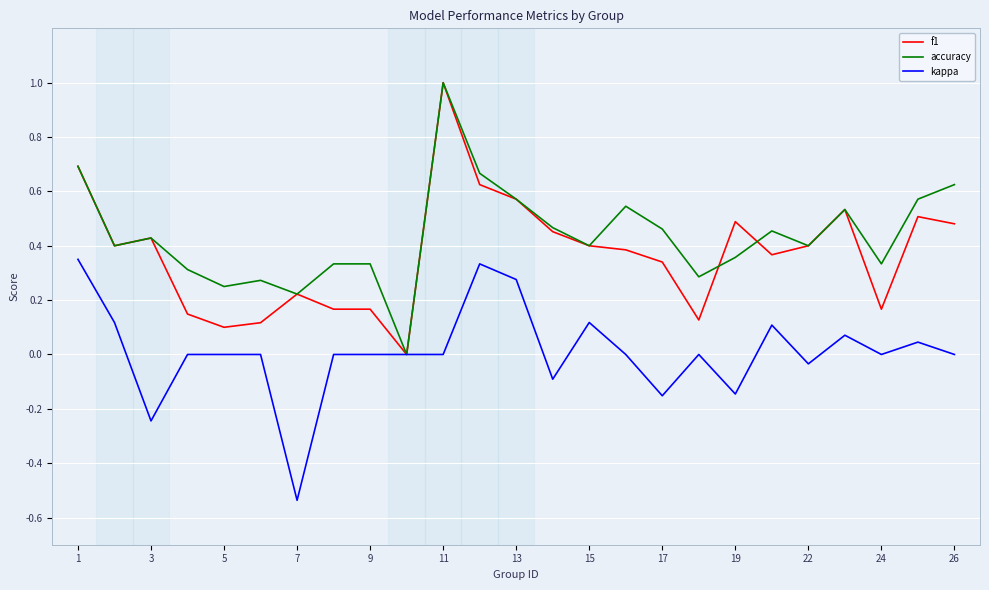

List the series in order of their overall mean, lowest first.

kappa, f1, accuracy